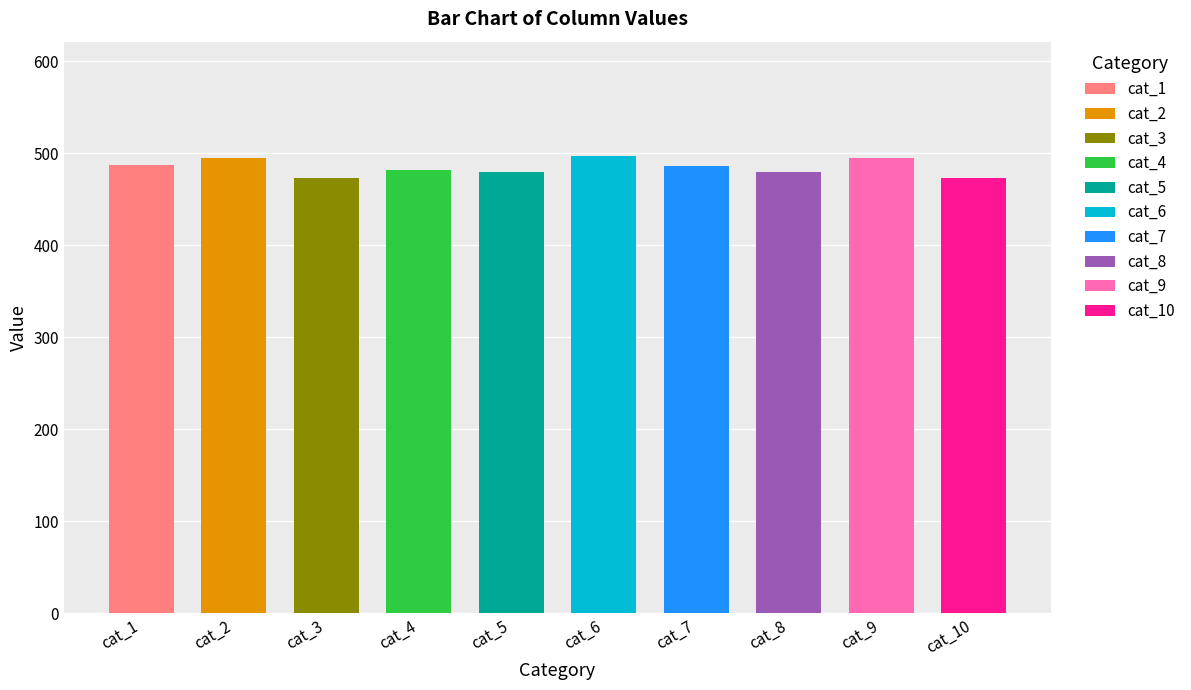

Rank the categories by value from lowest to highest.

473, 474, 476, 479, 480, 482, 486, 487, 495, 497